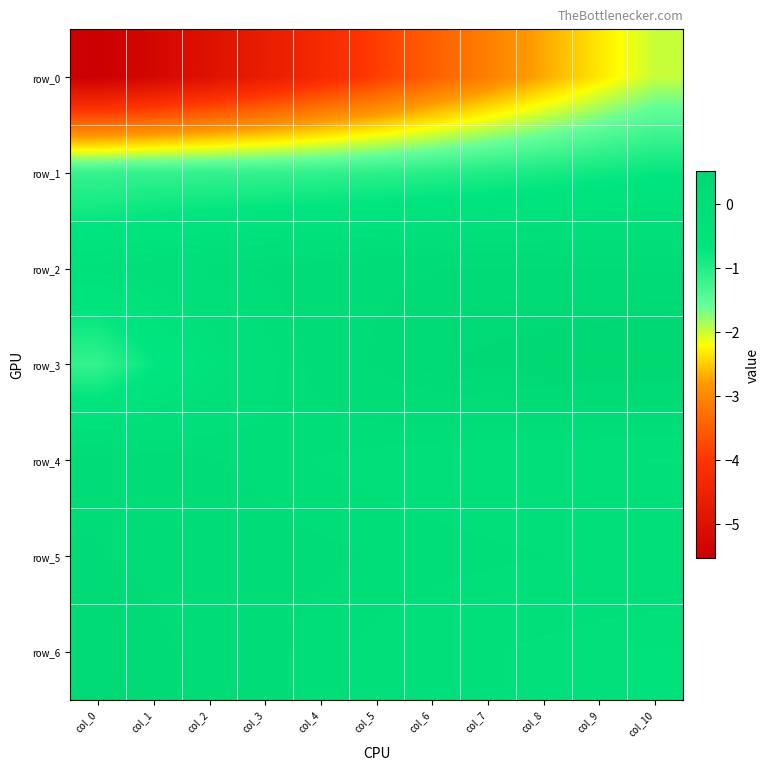

What is the maximum value for row_4?

0.1